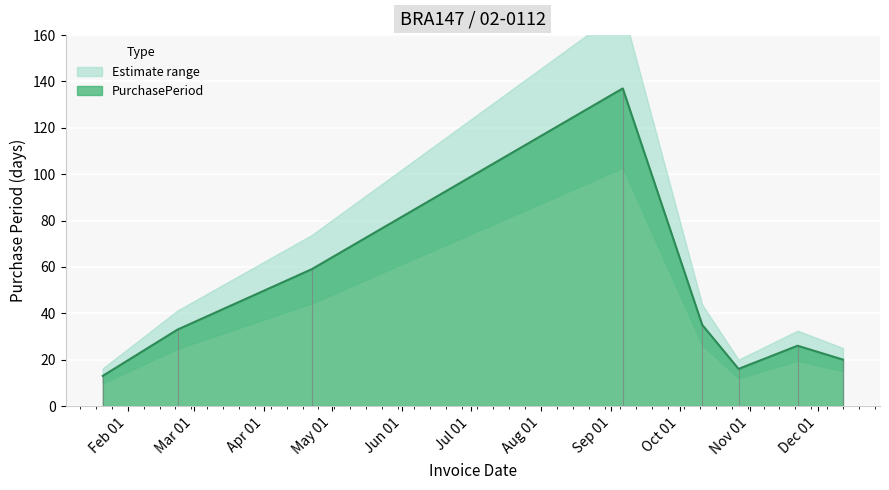

What is the minimum value shown in the chart?

13